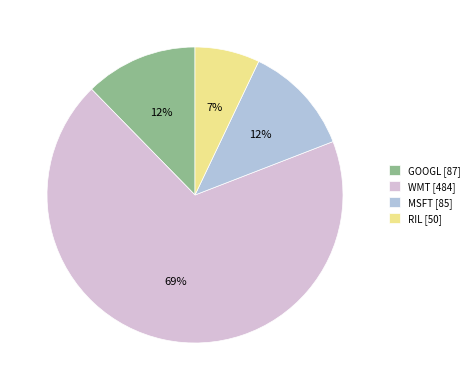

The MSFT [85] slice represents 22% of the pie. True or false?

False